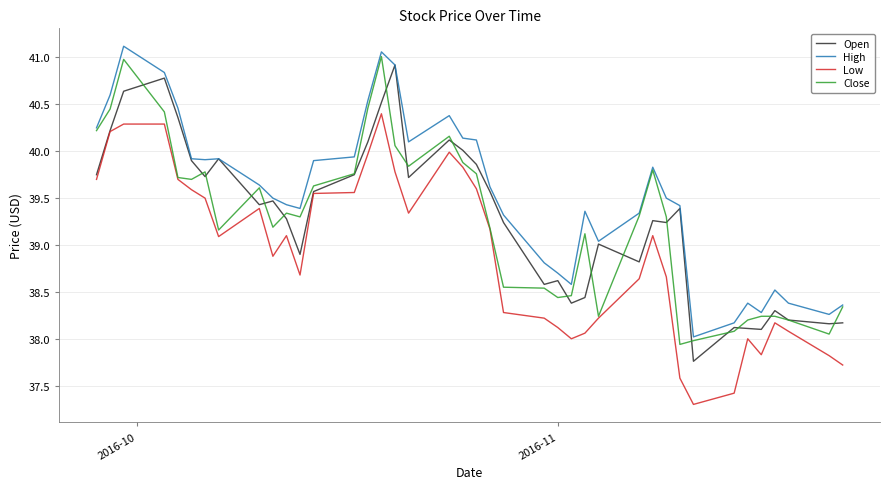

Which series has the largest total across all categories?

High